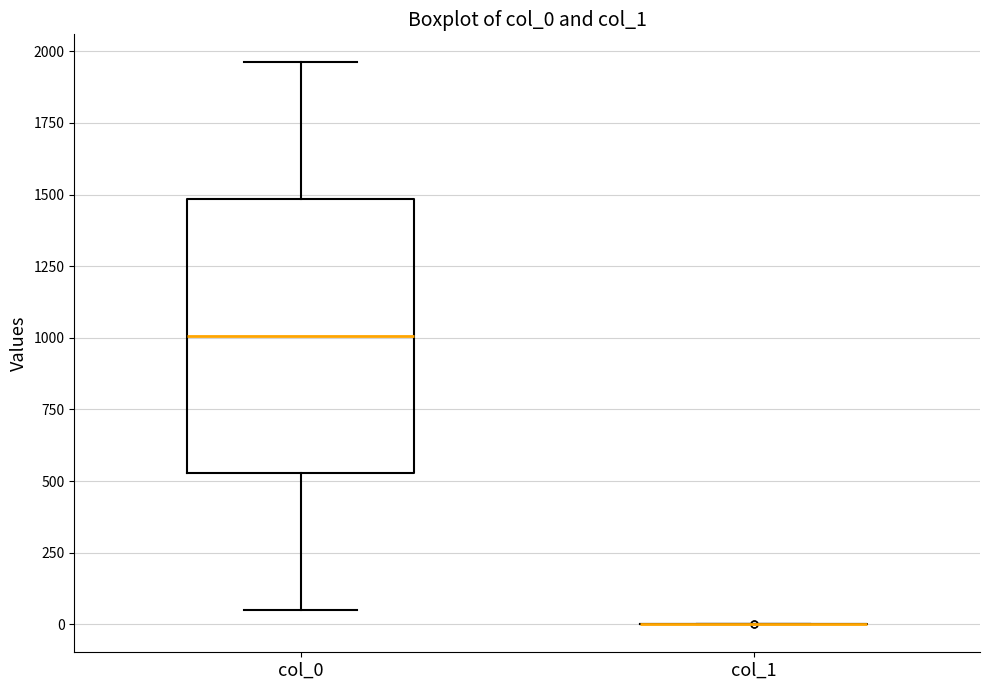

Reading left to right, read every box against the y-axis: the position of its median line, the range the box covers, and the ends of its whiskers. The values are not printed on the chart, so give them approximately, as read against the axis.

col_0: median 1000, box 550 to 1500, whiskers 50 to 1950
col_1: box collapsed to a line at 0, whiskers 0 to 0